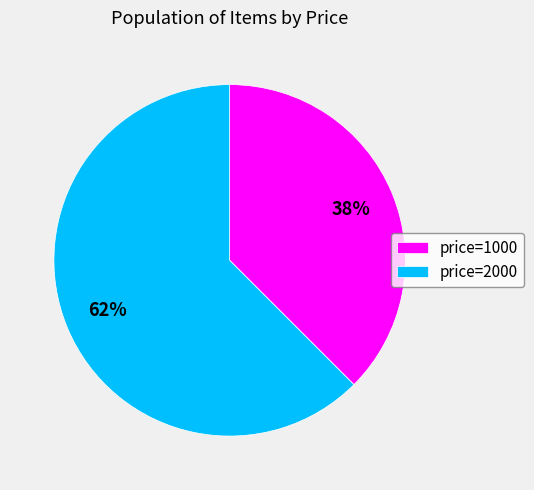

Which slice is the largest?

price=2000